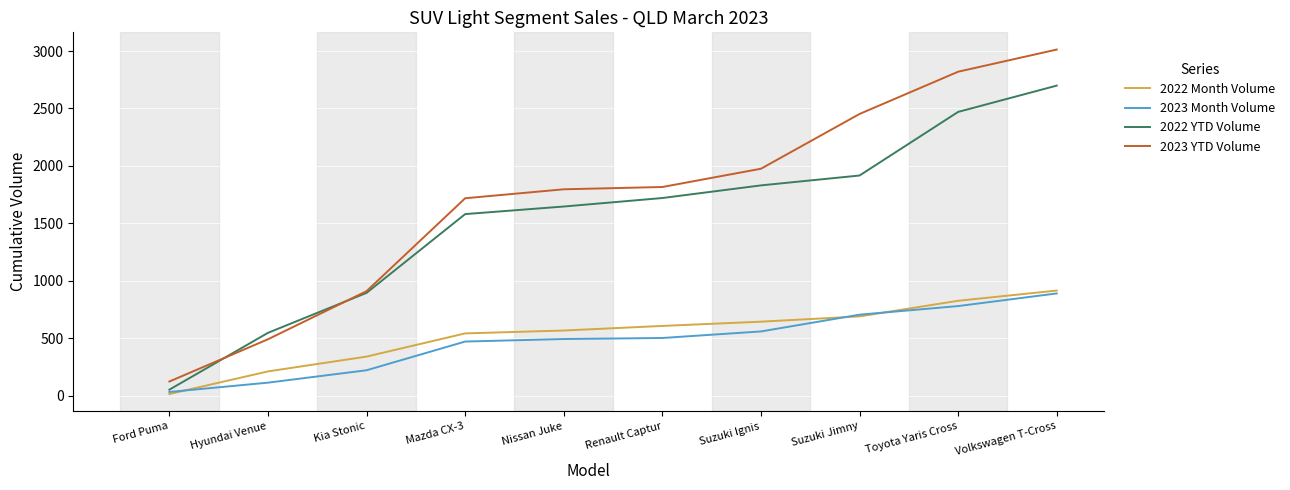

Which series has the widest spread of values?

2023 YTD Volume